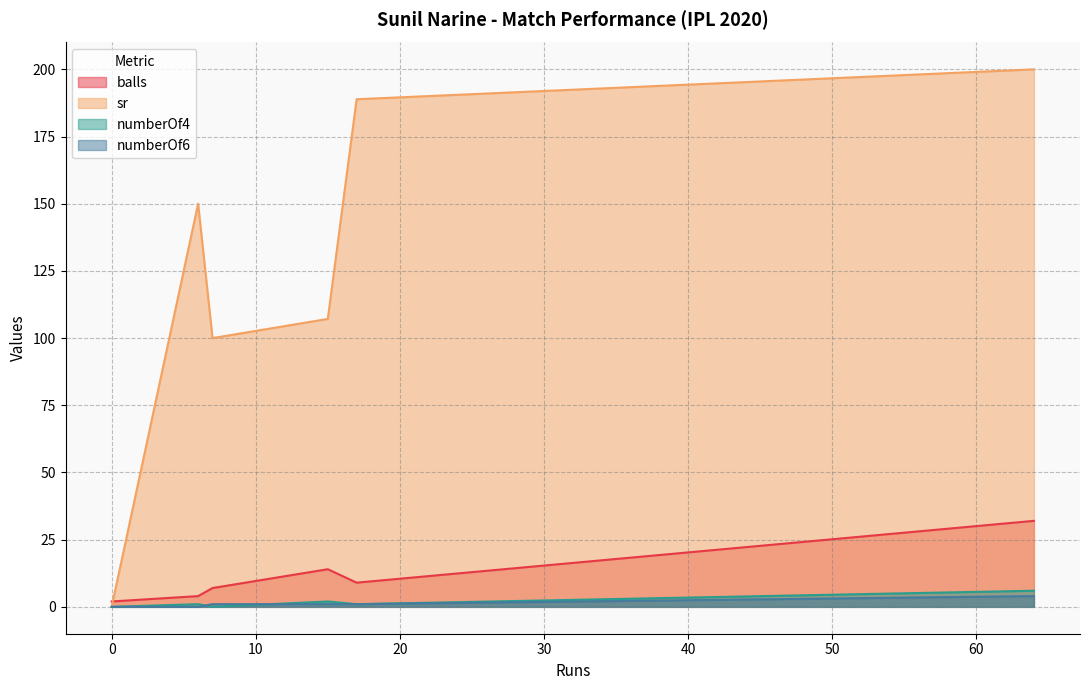

What is the label of the 7th point from the left?

17